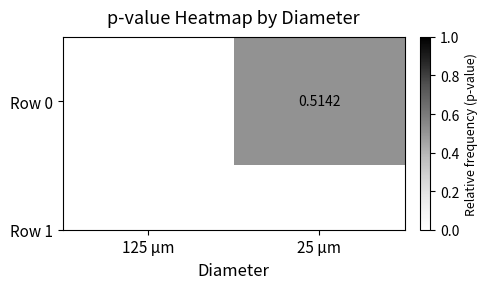

How many categories are shown in the chart?

2